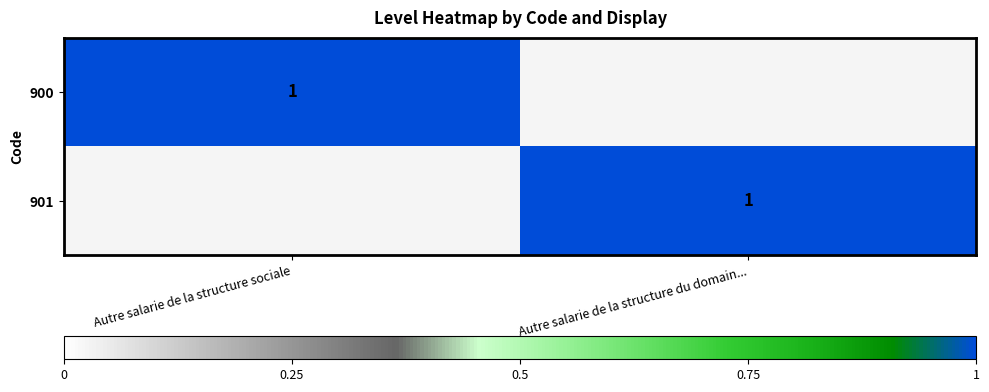

At which category does the chart reach its minimum across all series?

Autre salarie de la structure du domain...